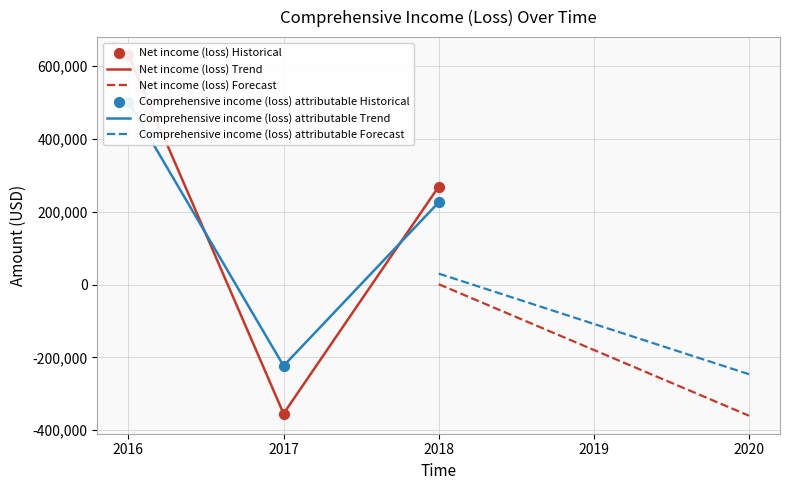

Which series has the largest total across all categories?

Net income (loss) Trend